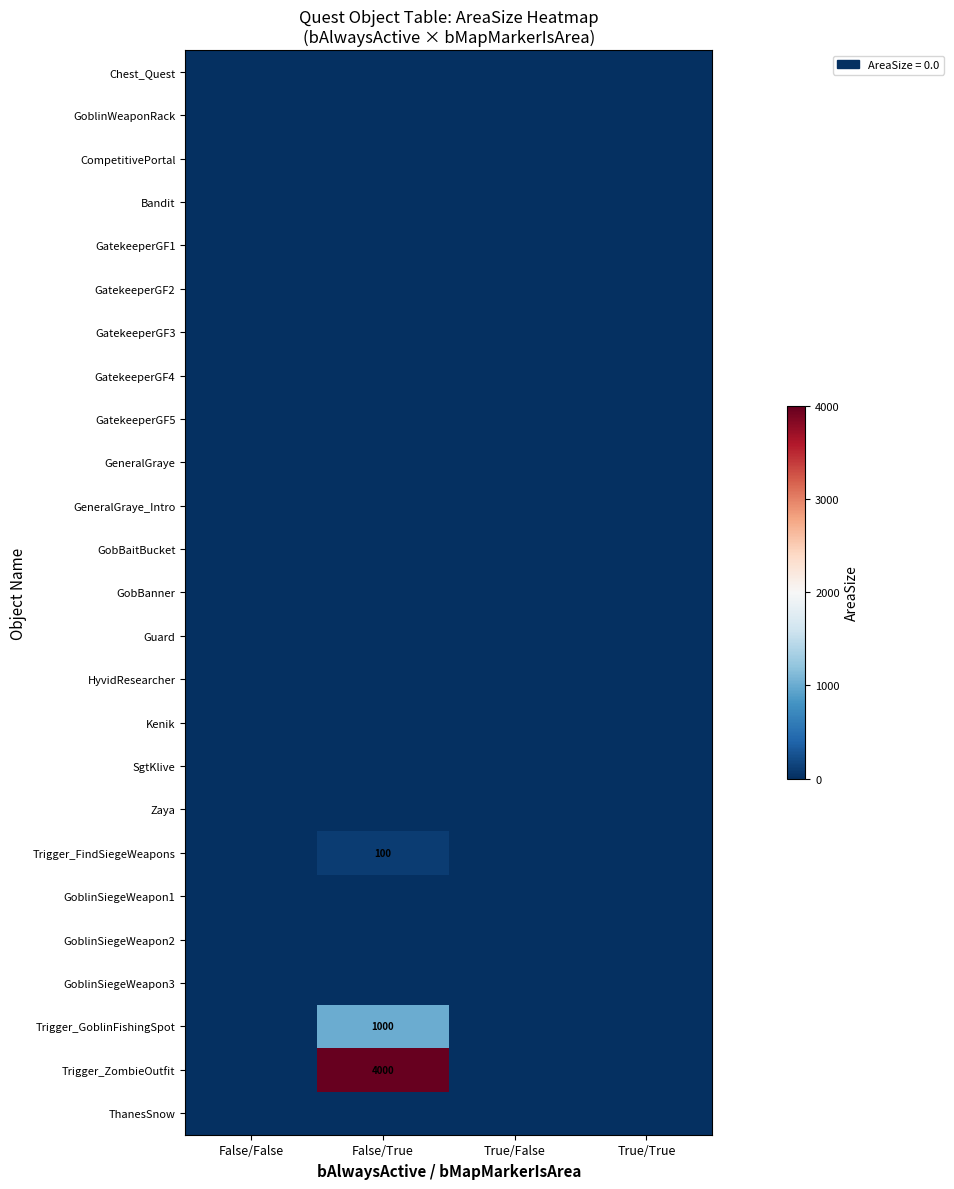

Rank the categories by GoblinSiegeWeapon3 value from highest to lowest.

False/False, False/True, True/False, True/True